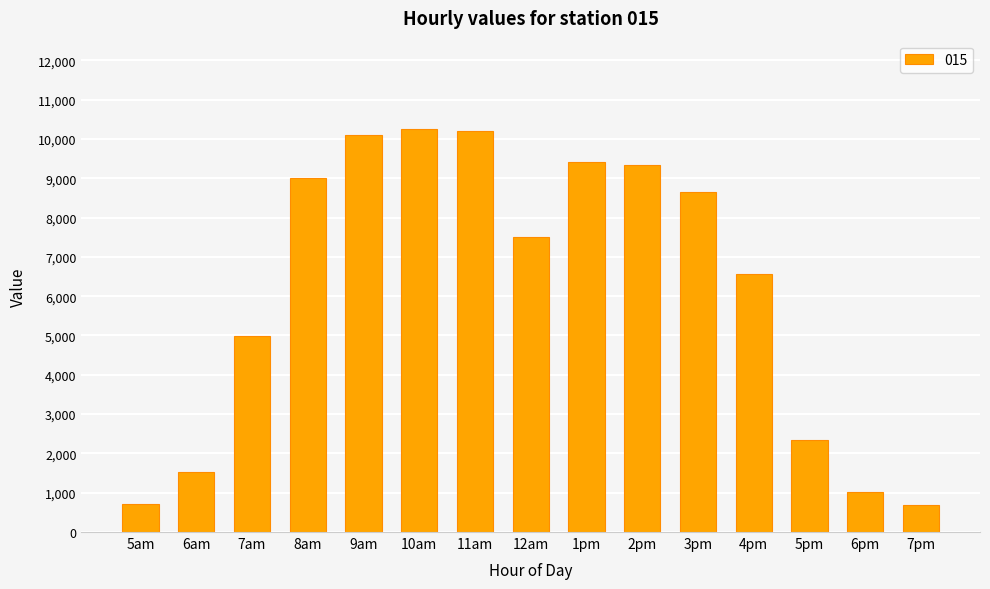

Are the bars grouped side by side (vs. stacked)?

No